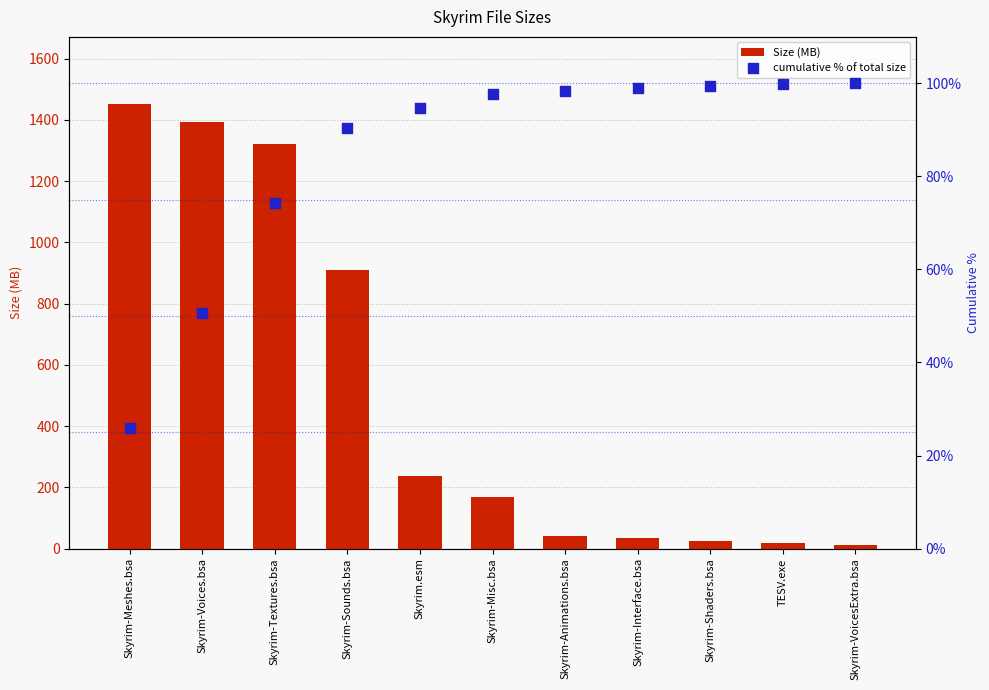

At which category is the sum across all series the highest?

Skyrim-Meshes.bsa